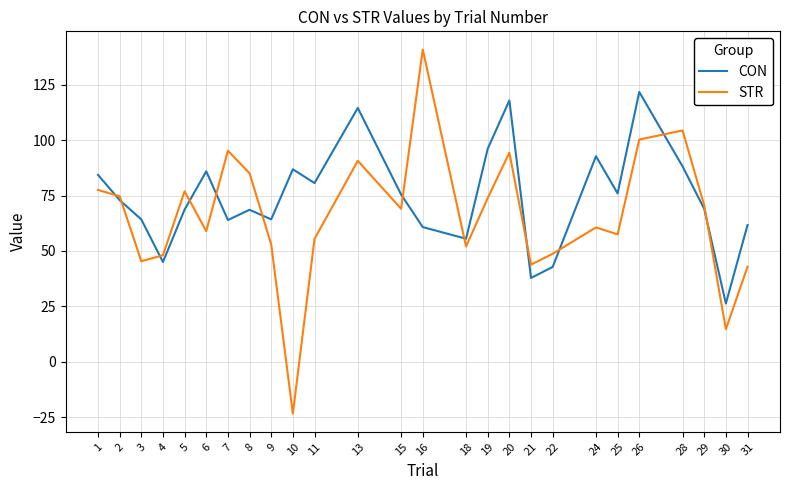

Between which two adjacent categories do CON and STR first intersect?

1 and 2